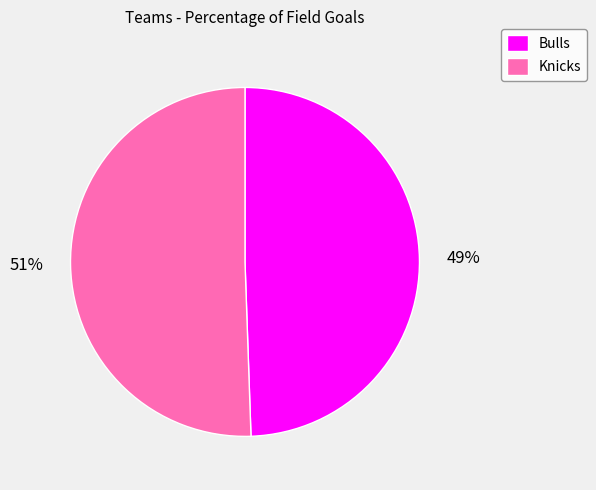

Do Bulls and Knicks together represent more than half of the pie?

Yes